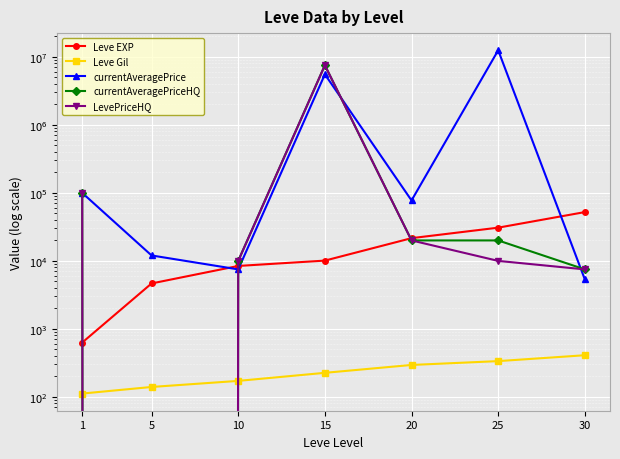

What is the value of the currentAveragePriceHQ point at the 4th from the left?

7533333